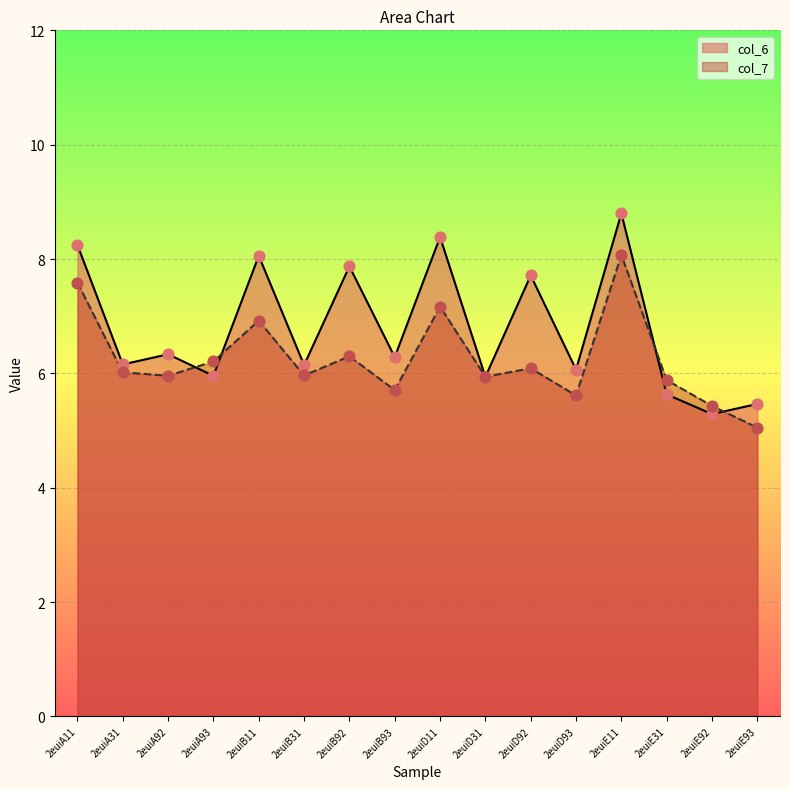

At how many categories does at least one series exceed 8?

4